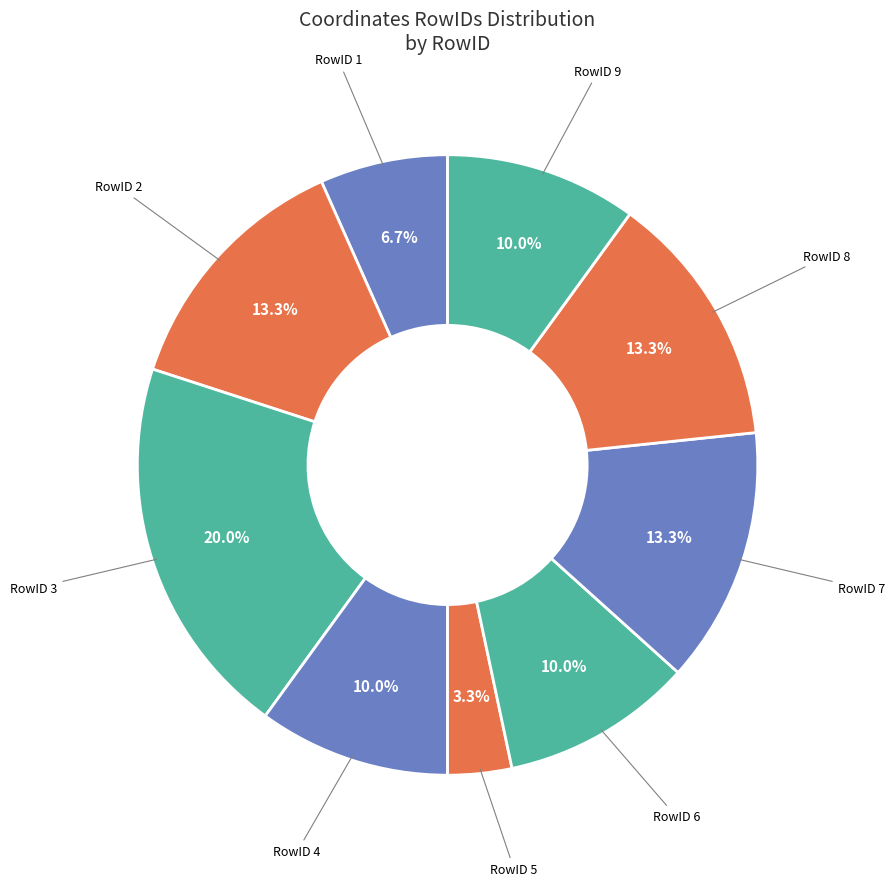

How many segments does this pie chart have?

9